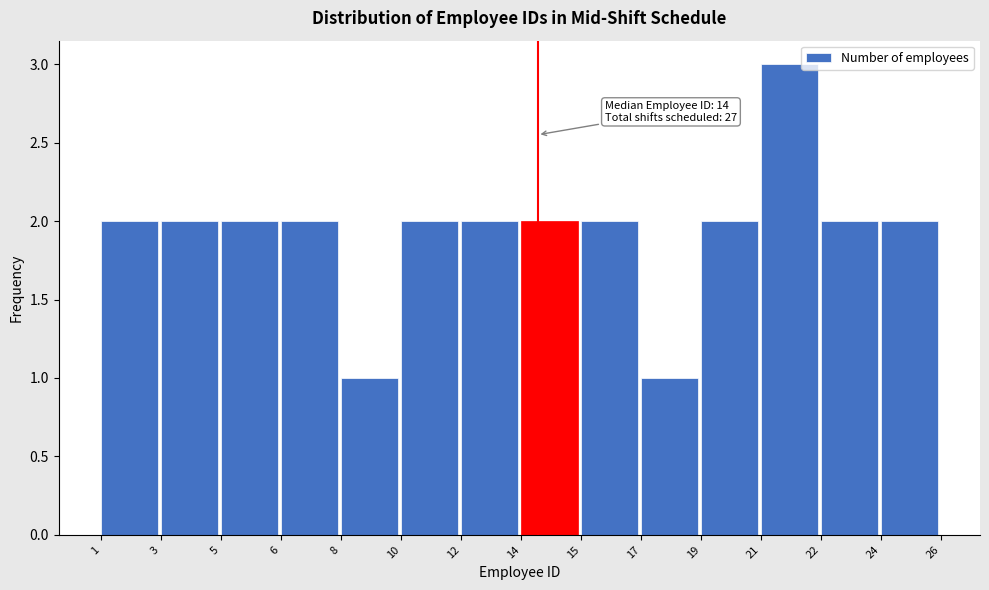

Reading right to left, extract all data points from this chart.

24=2	22=2	21=3	19=2	17=1	15=2	14=2	12=2	10=2	8=1	6=2	5=2	3=2	1=2